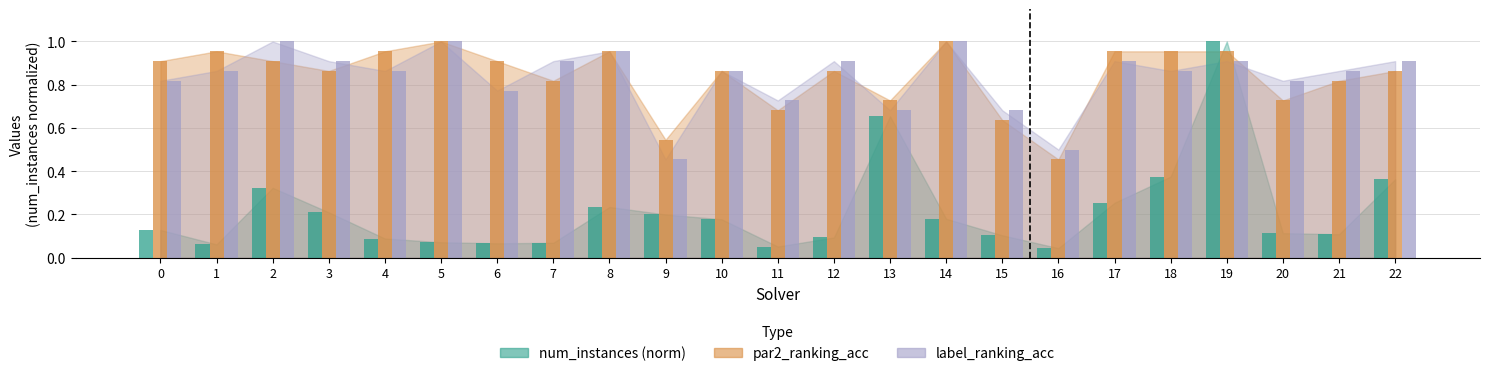

Are the bars grouped side by side (vs. stacked)?

Yes